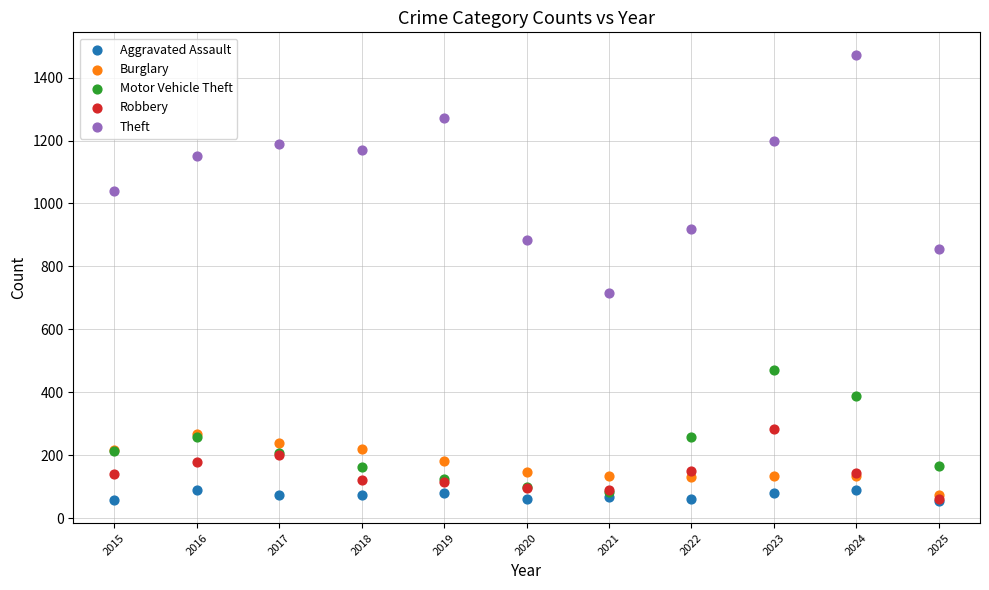

Across all series, what Y value is closest to 764?

716